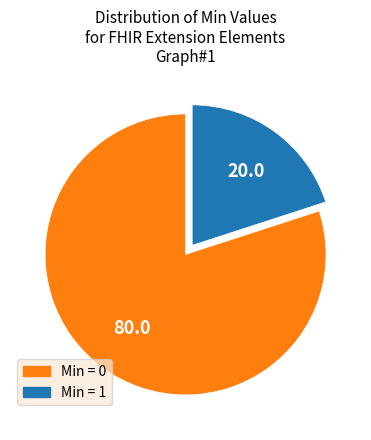

Is there any slice that represents more than half of the pie?

Yes